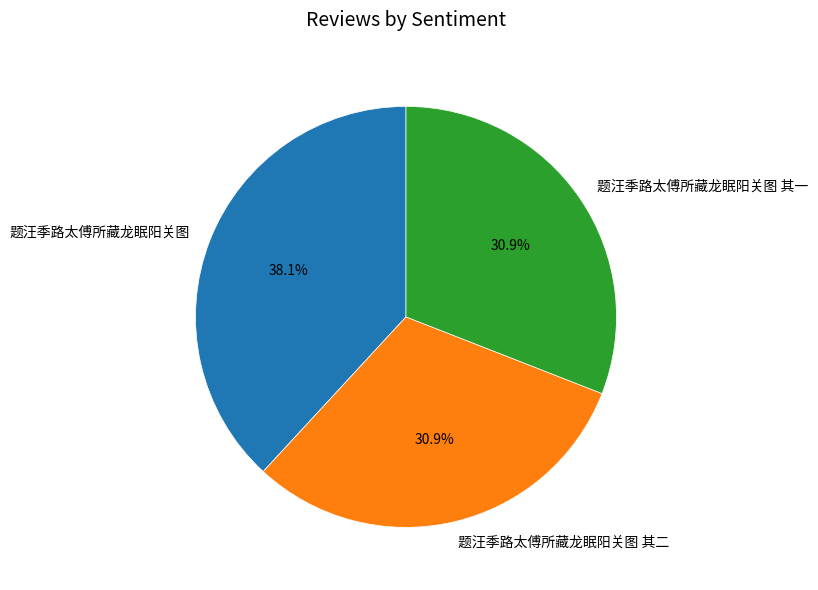

How much of the chart is everything except 题汪季路太傅所藏龙眠阳关图 其二?

69.1%